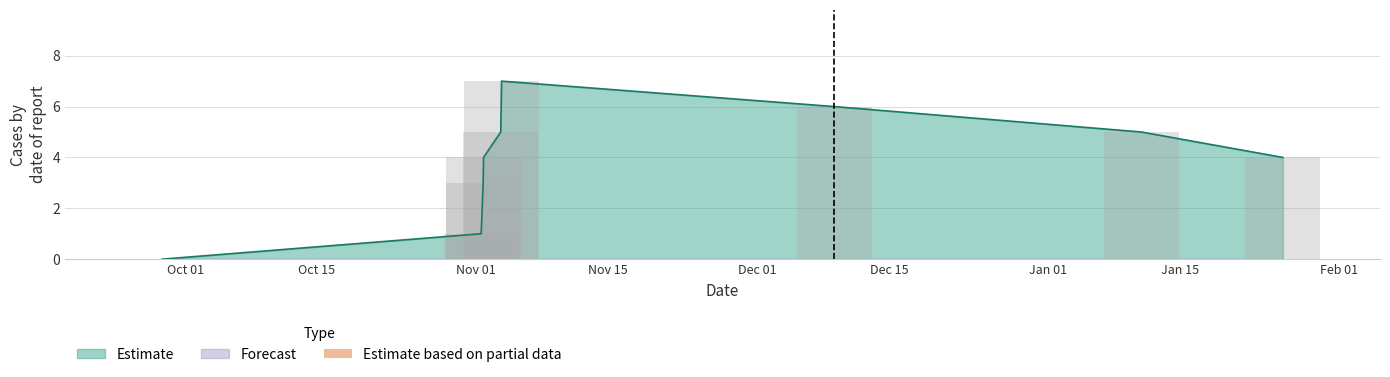

What is the value of the 6th bar from the left?

7